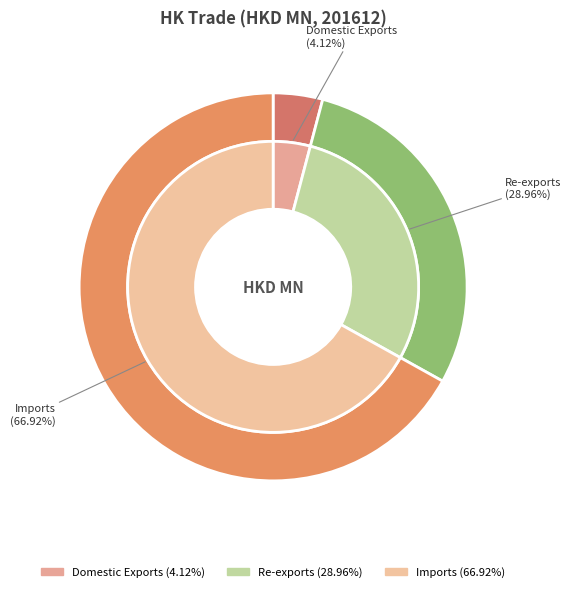

To the nearest percent, what percentage of the pie is Imports?

67%